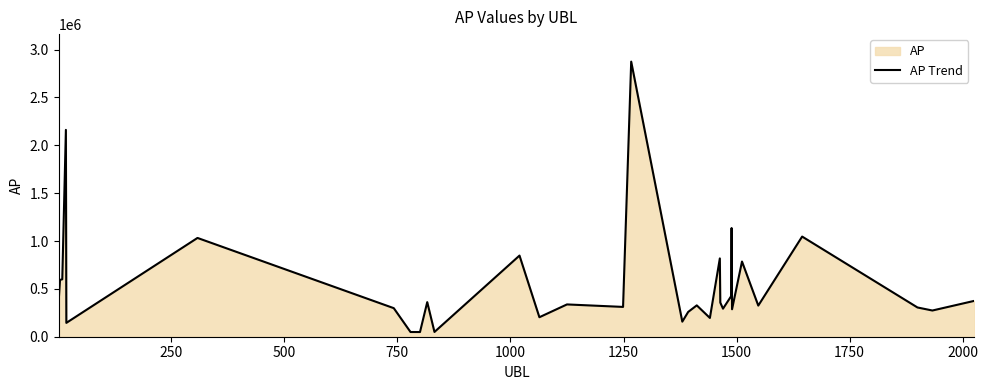

What is the greatest value displayed?

2874227